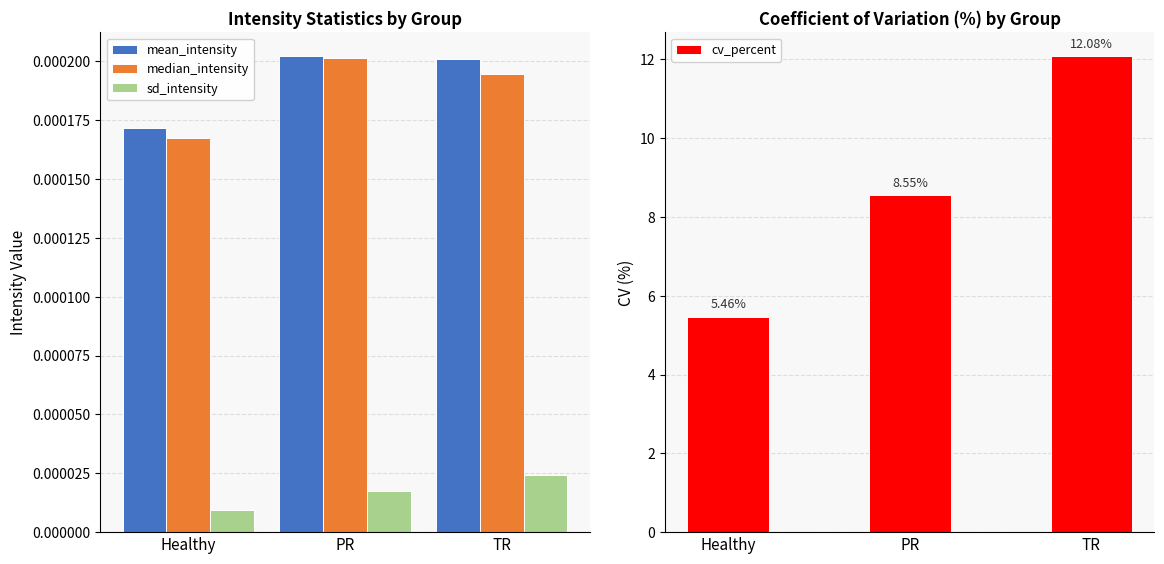

True or false: mean_intensity has a value of 0.0 at PR.

True